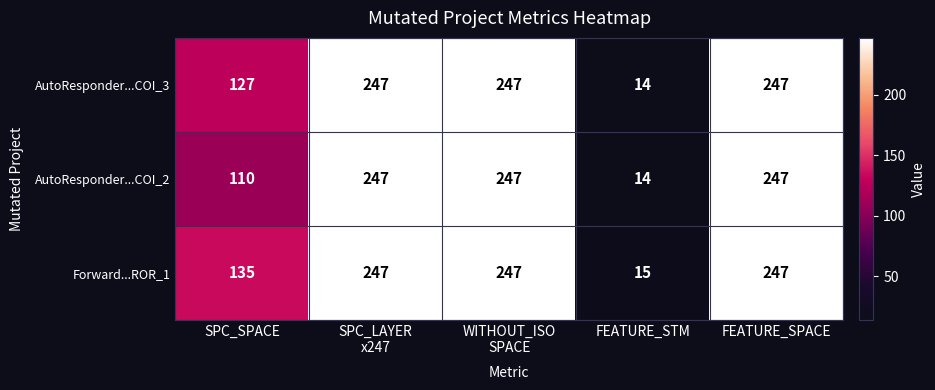

How many categories are shown in the chart?

5